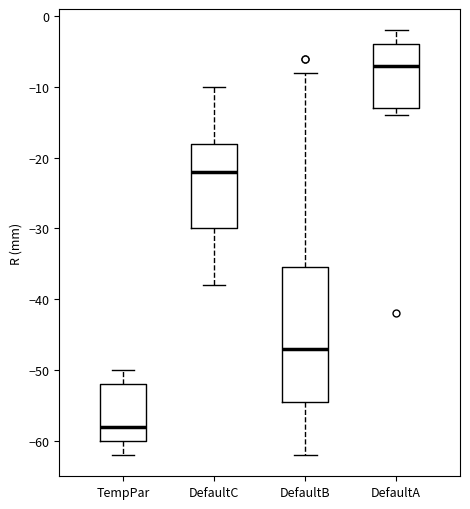

Reading left to right, read every box against the y-axis: the position of its median line, the range the box covers, and the ends of its whiskers. The values are not printed on the chart, so give them approximately, as read against the axis.

TempPar: median -58, box -60 to -52, whiskers -62 to -50
DefaultC: median -22, box -30 to -18, whiskers -38 to -10
DefaultB: median -47, box -54 to -35, whiskers -62 to -8
DefaultA: median -7, box -13 to -4, whiskers -14 to -2